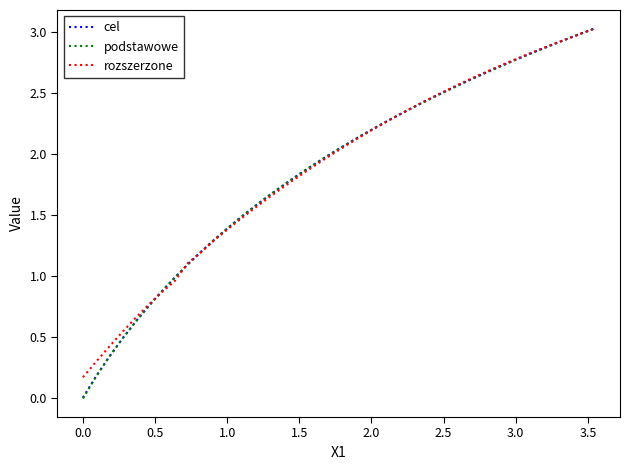

What is the highest value of the cel series?

3.0